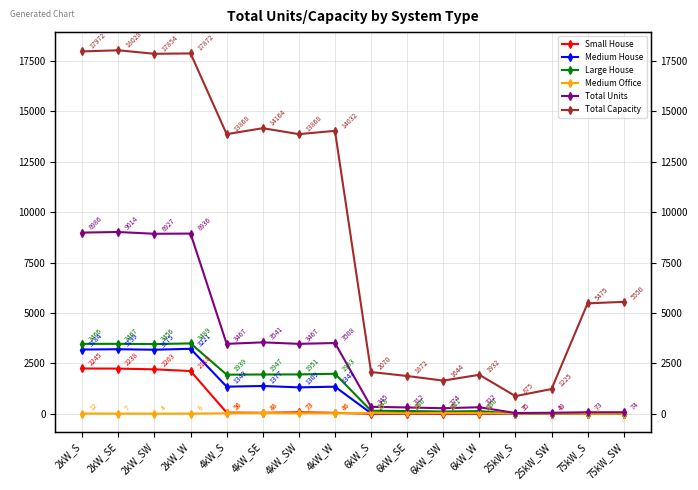

Rank the series by their maximum value, from highest to lowest.

Total Capacity, Total Units, Large House, Medium House, Small House, Medium Office